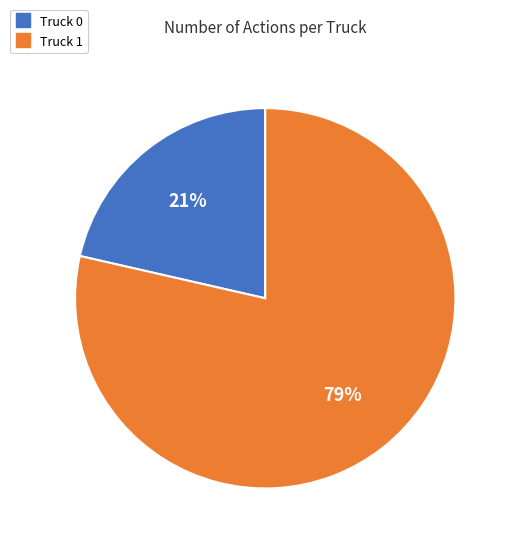

The Truck 1 slice represents 91% of the pie. True or false?

False